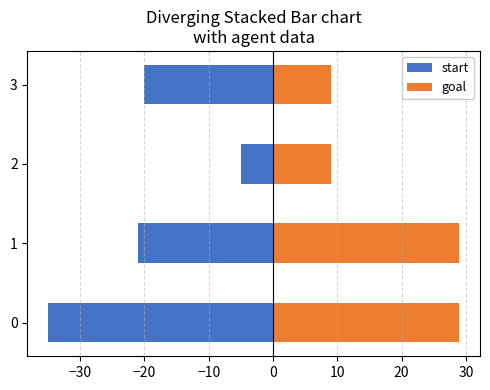

List the series in order of their overall mean, highest first.

goal, start